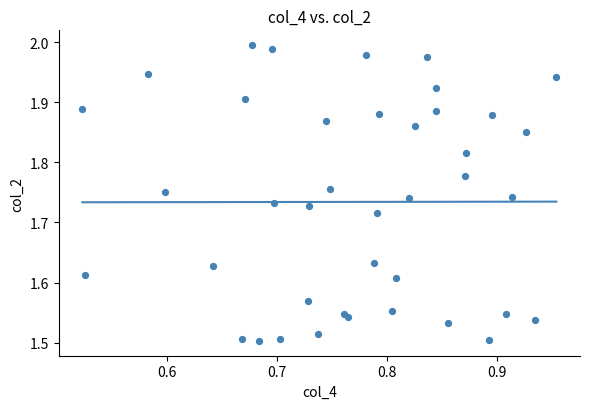

What is the range of X values (max minus min)?

0.4